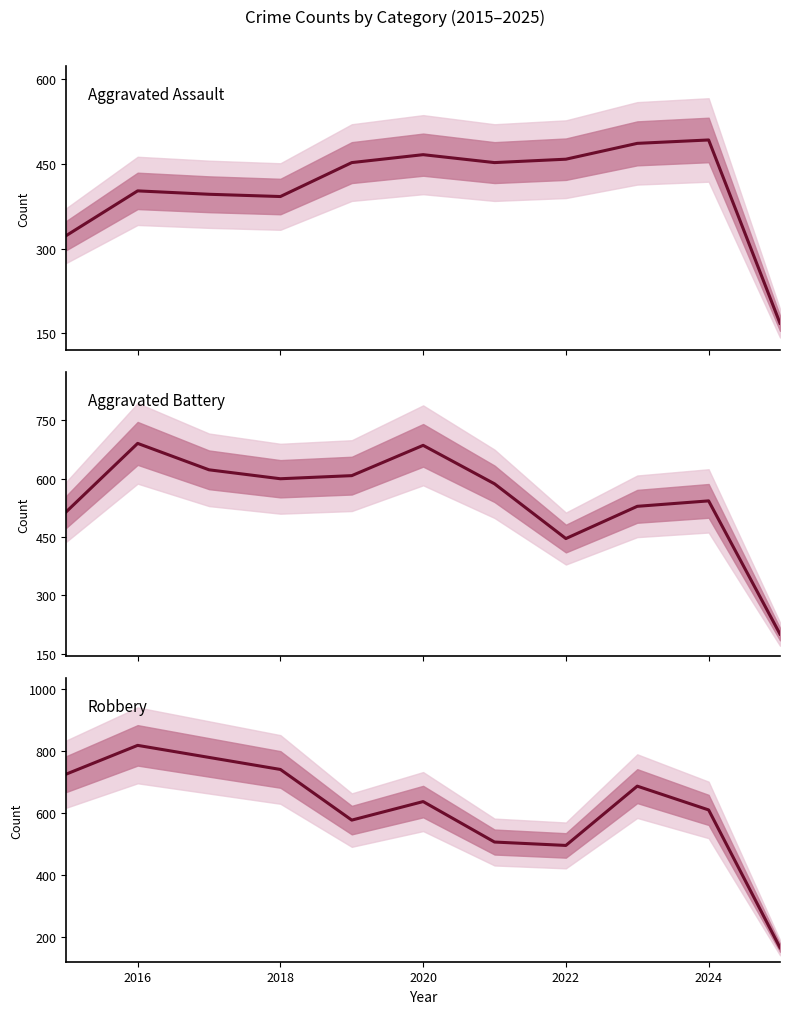

What is the difference between the maximum and minimum values in the Robbery series?

655